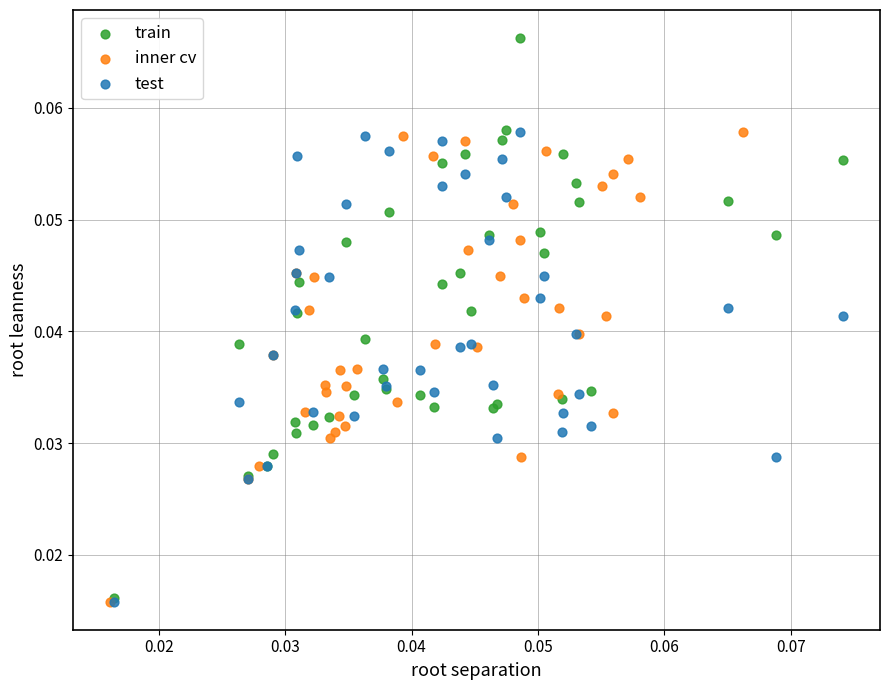

Which series contains the highest Y value?

train